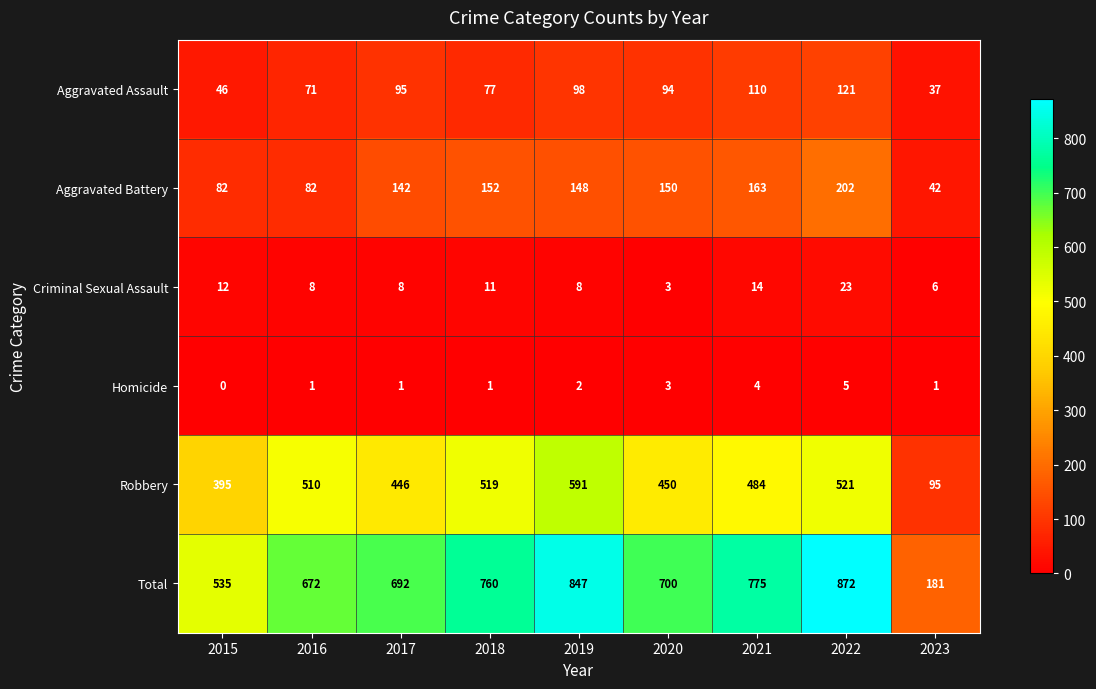

What is the spread (max minus min) of values at 2015?

535